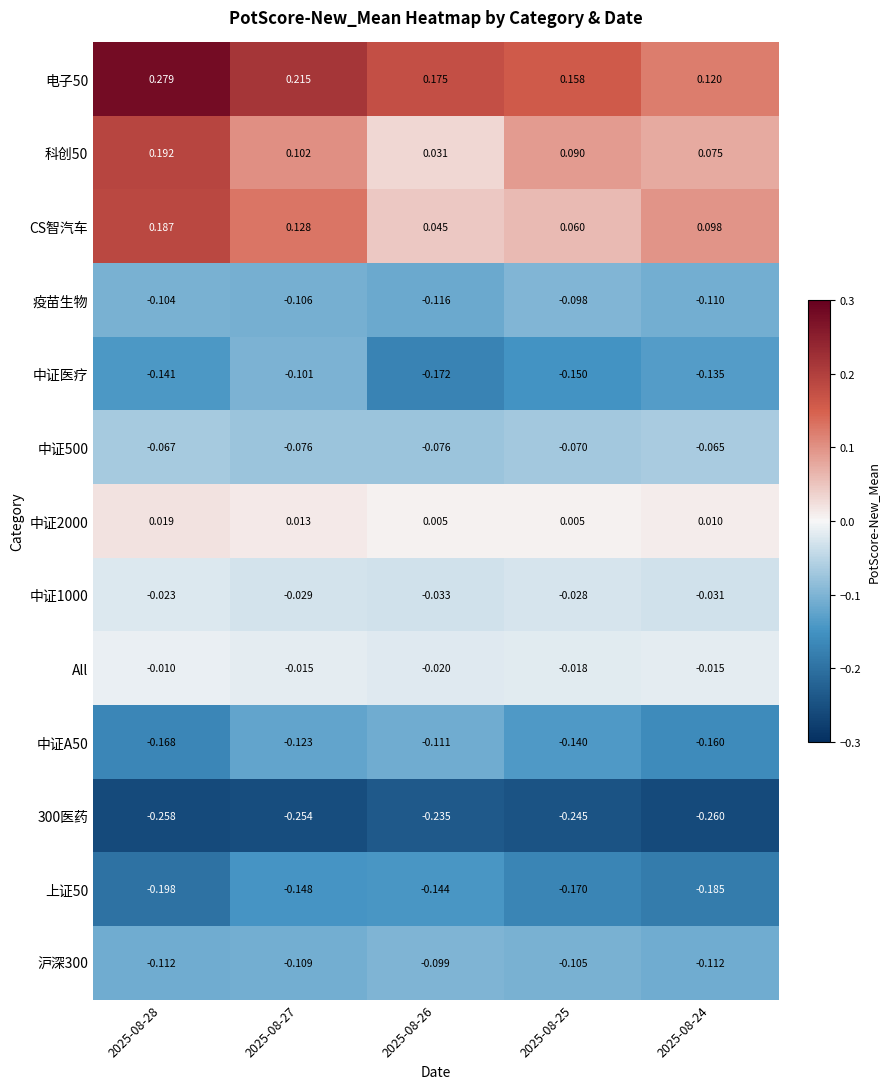

Is the value of 上证50 at 2025-08-28 greater than the value of 中证500 at 2025-08-26?

No